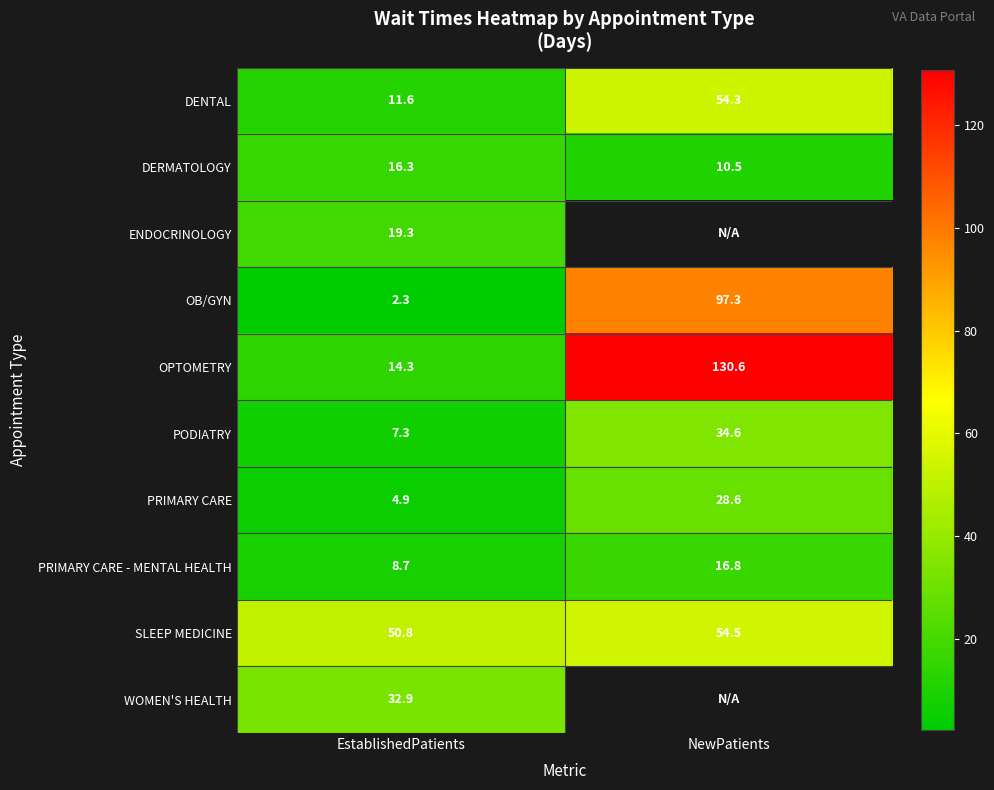

What is the difference between the highest and lowest values at EstablishedPatients?

48.5